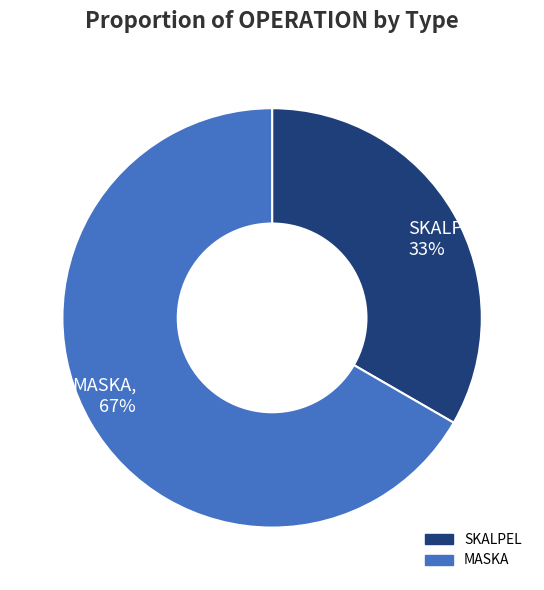

What is the smallest slice in the pie chart?

SKALPEL